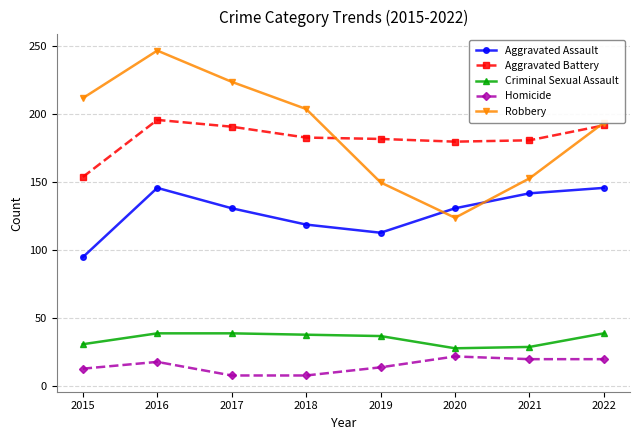

At which label does Robbery reach its minimum?

2020